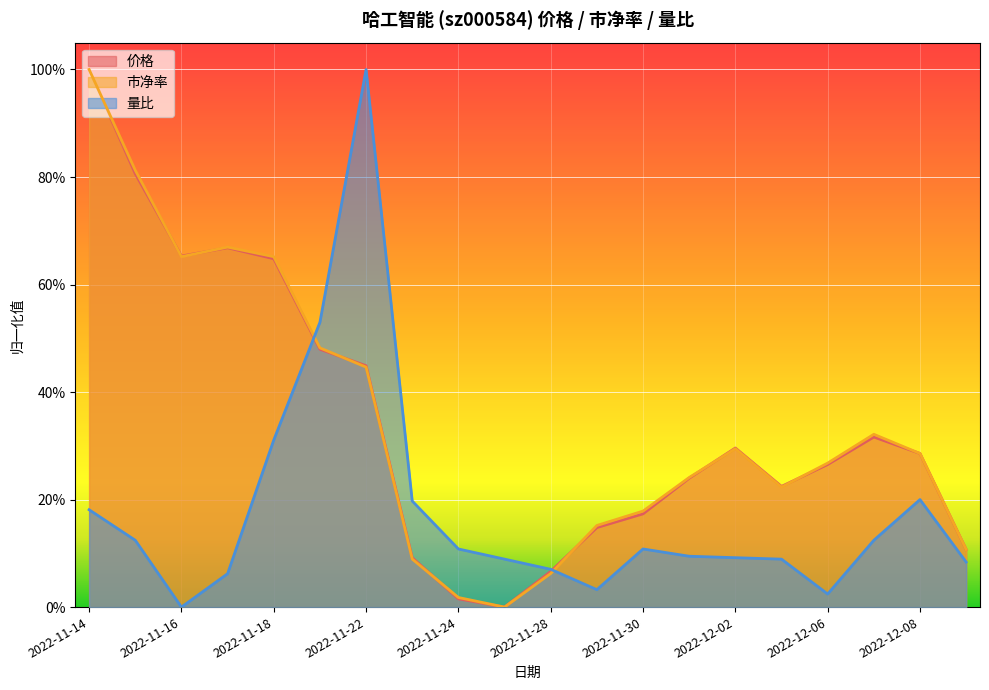

Which series has the largest range (max minus min)?

量比